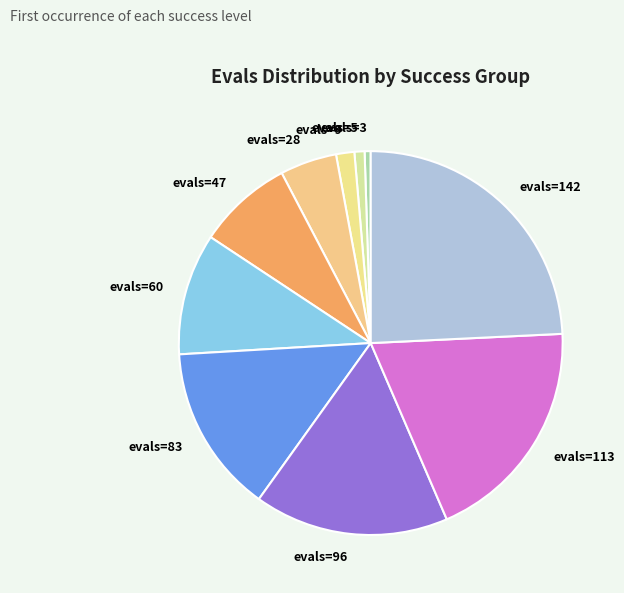

What is the largest slice in the pie chart?

evals=142